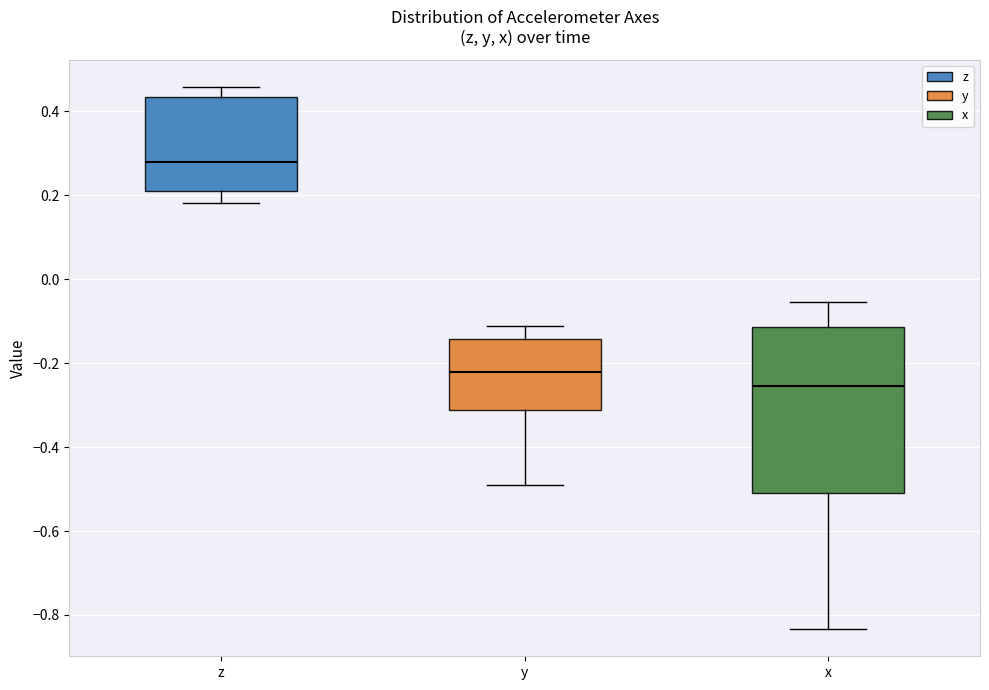

Comparing the boxes themselves (not the whiskers), which one is the tallest?

x